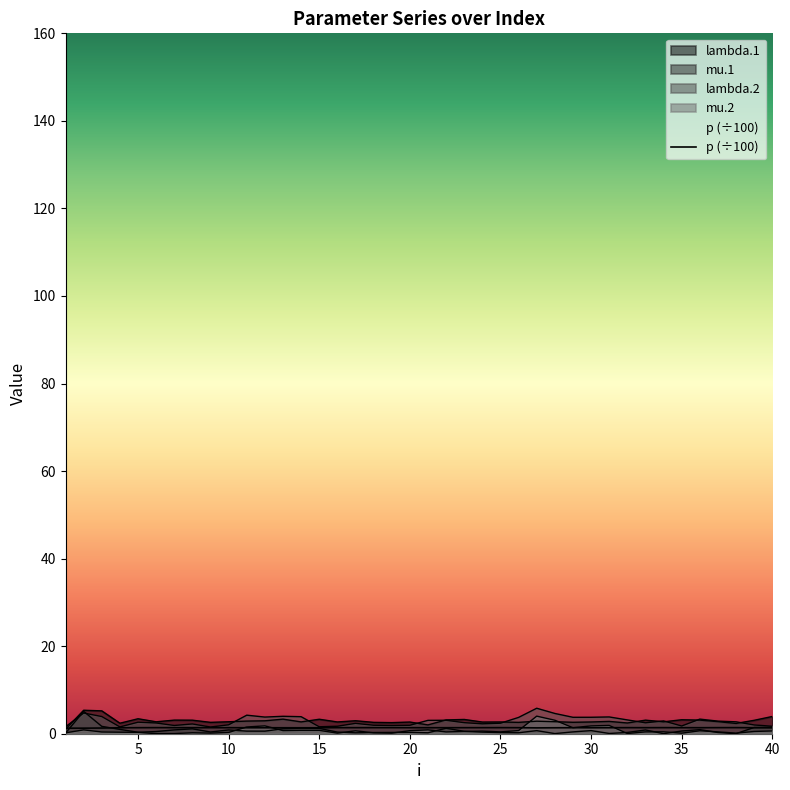

The lambda.2 series shows 1.1 at 18. True or false?

False